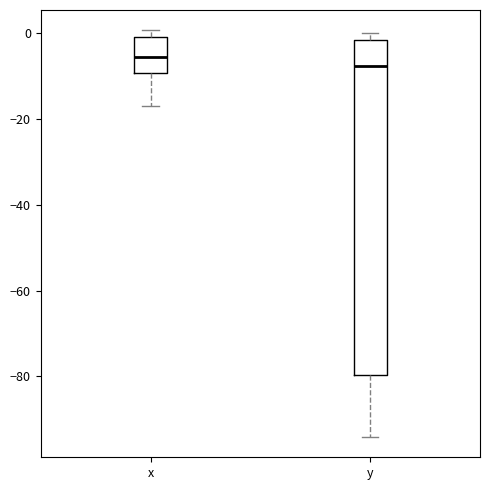

Reading left to right, read every box against the y-axis: the position of its median line, the range the box covers, and the ends of its whiskers. The values are not printed on the chart, so give them approximately, as read against the axis.

x: median -6, box -10 to 0, whiskers -16 to 0 (just above the box's upper edge)
y: median -8, box -80 to -2, whiskers -94 to 0